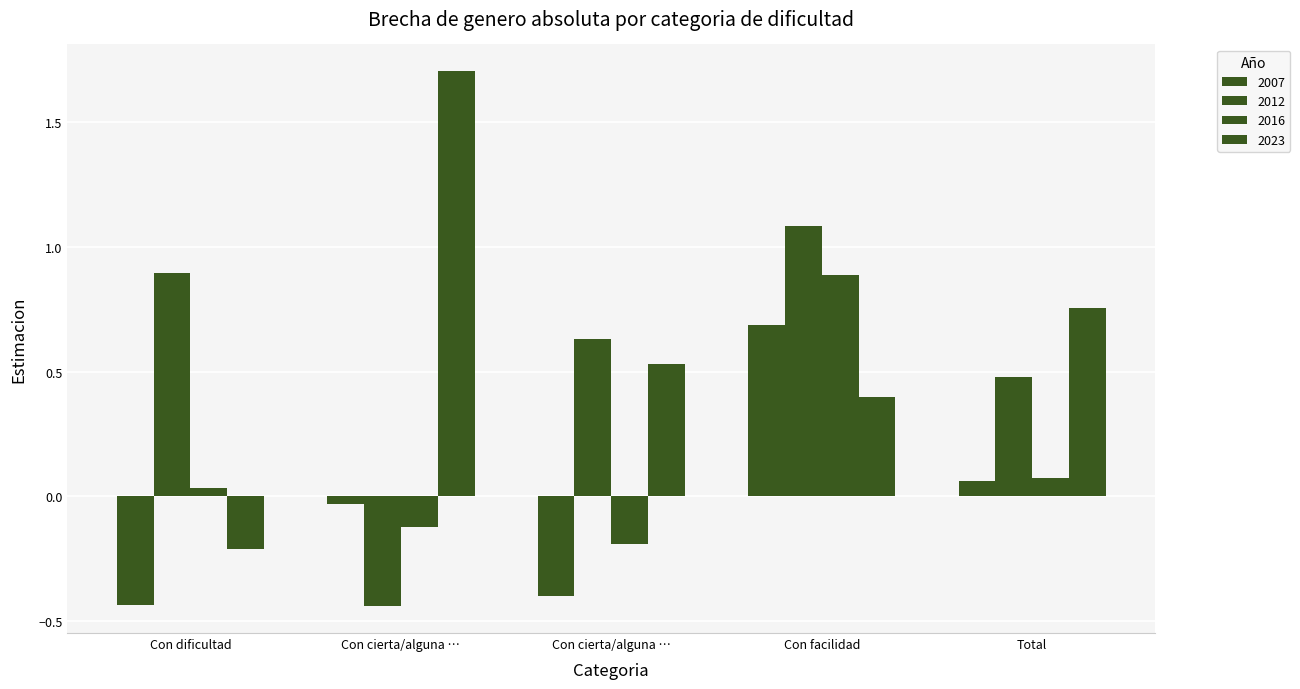

How many bars are there in each group?

4